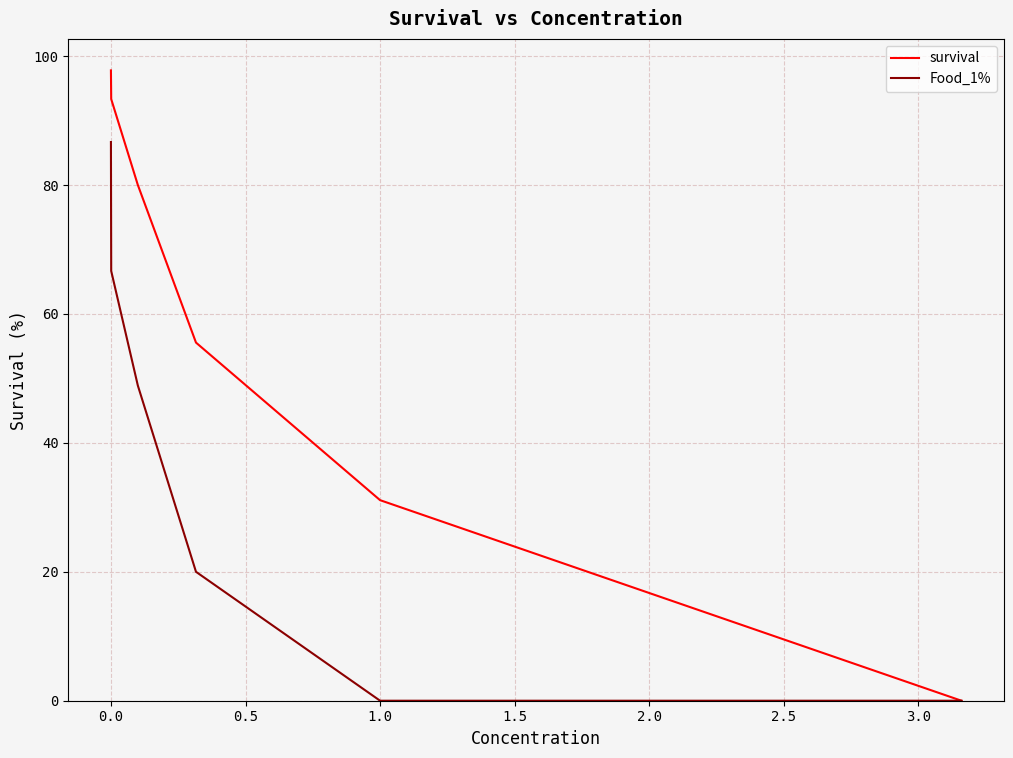

Does the chart display data point markers on the line(s)?

No